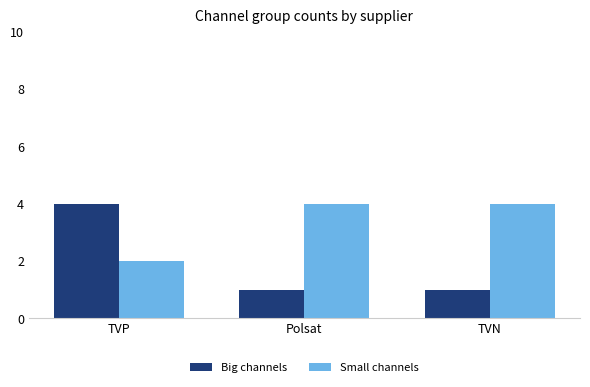

Which series has the largest range (max minus min)?

Big channels